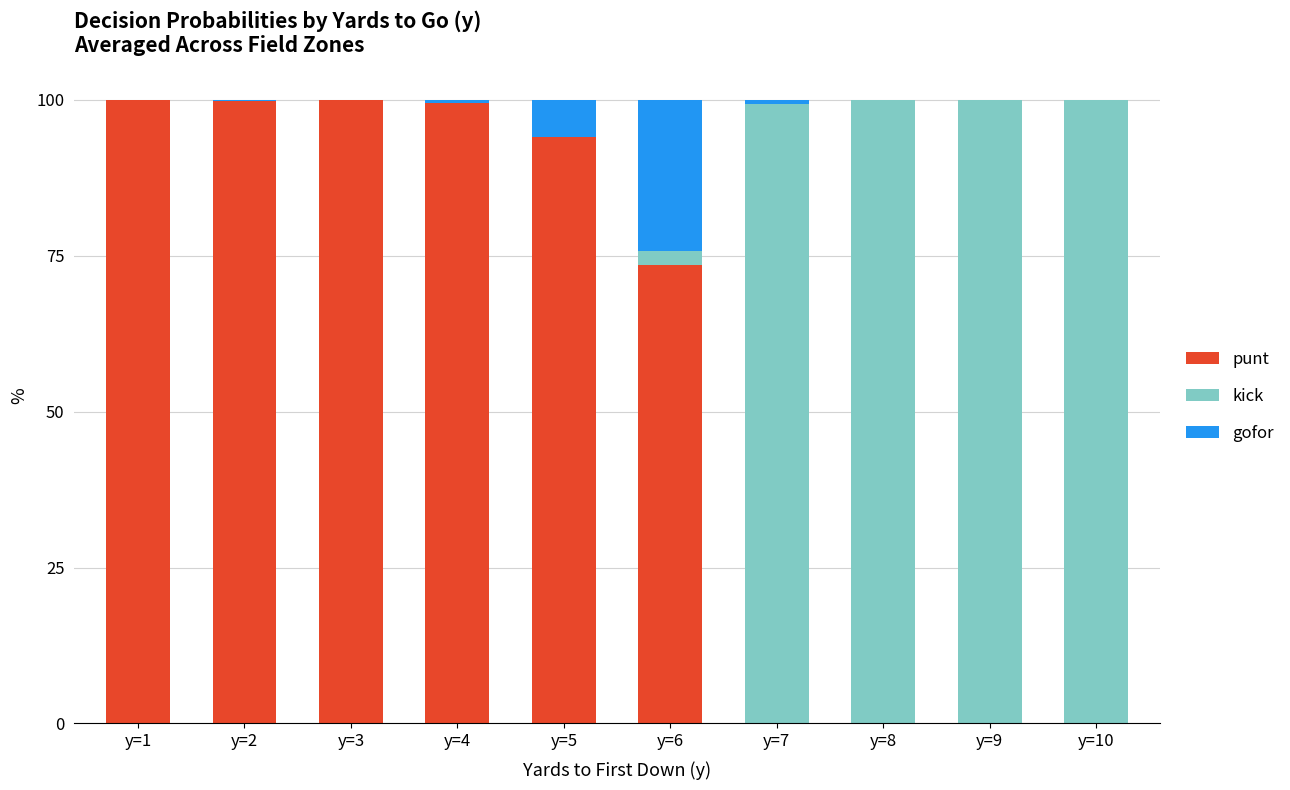

What are all the series names shown in the legend?

punt, kick, gofor